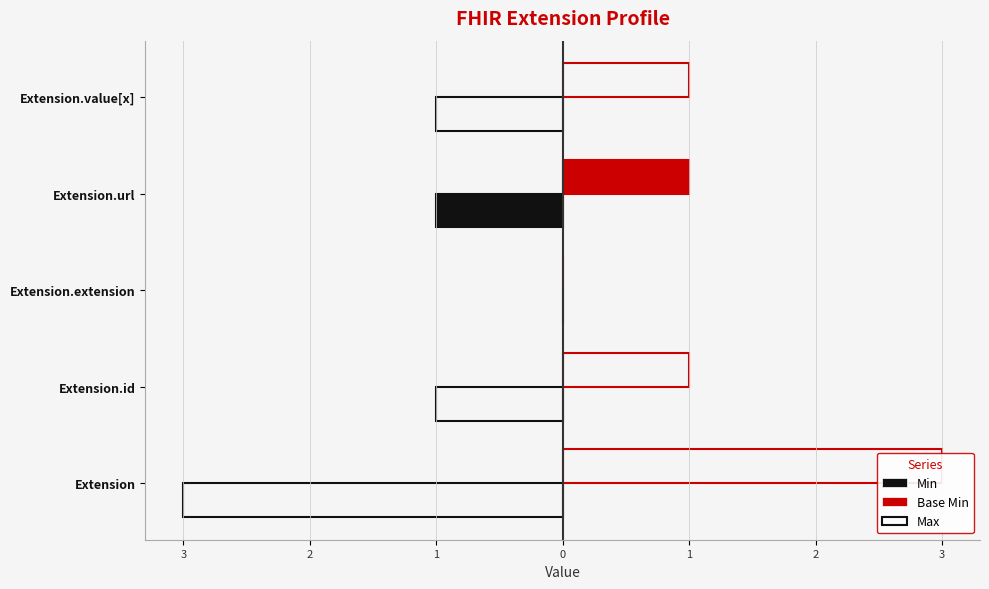

Between Extension.id and Extension.url, which series saw the biggest shift?

Min